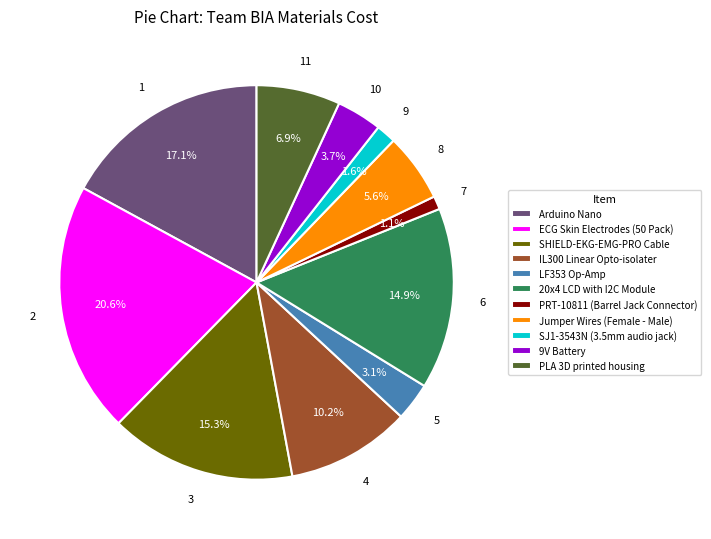

Which category has the biggest portion of the pie?

ECG Skin Electrodes (50 Pack)